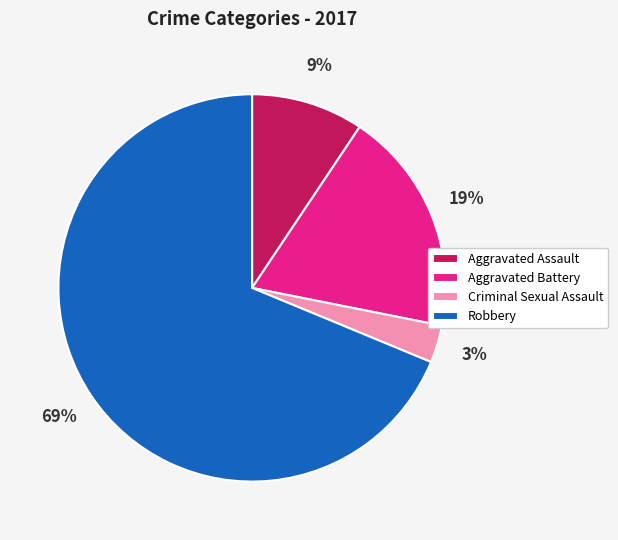

Is the sum of Aggravated Battery and Criminal Sexual Assault greater than half?

No